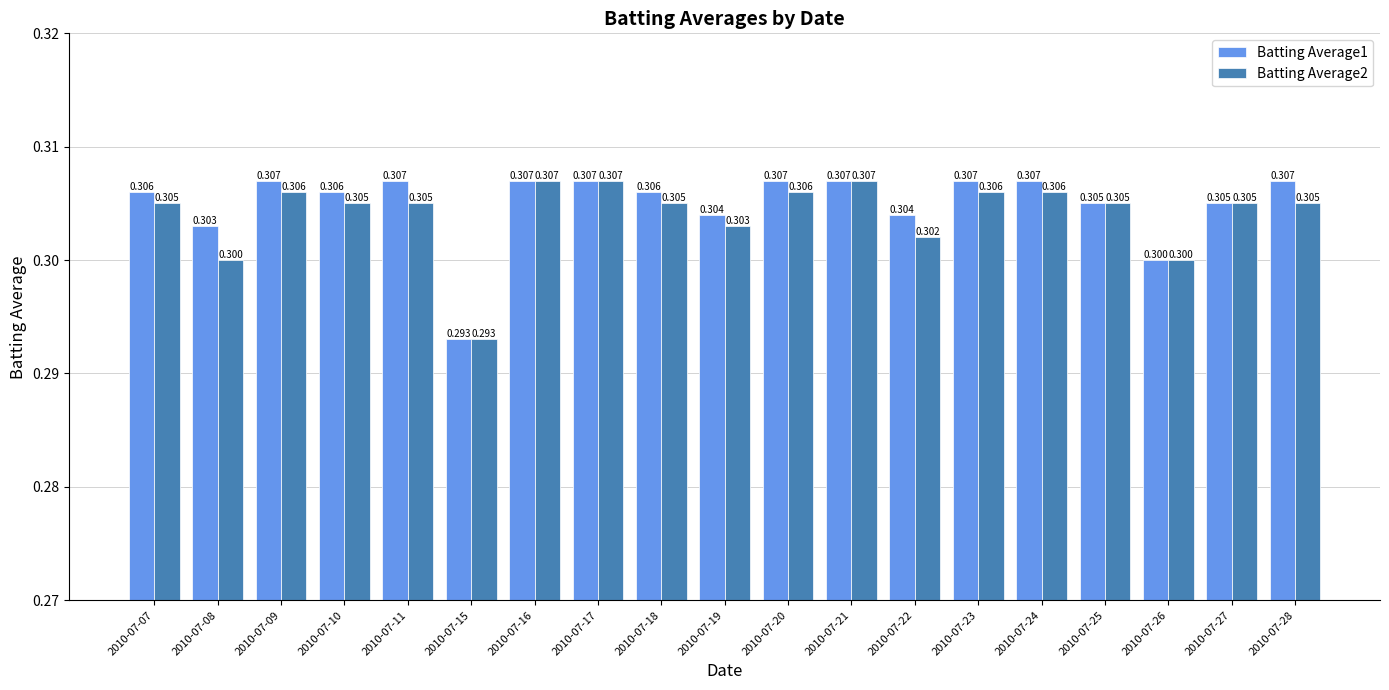

Is the value of Batting Average1 at 2010-07-21 greater than the value of Batting Average2 at 2010-07-28?

Yes